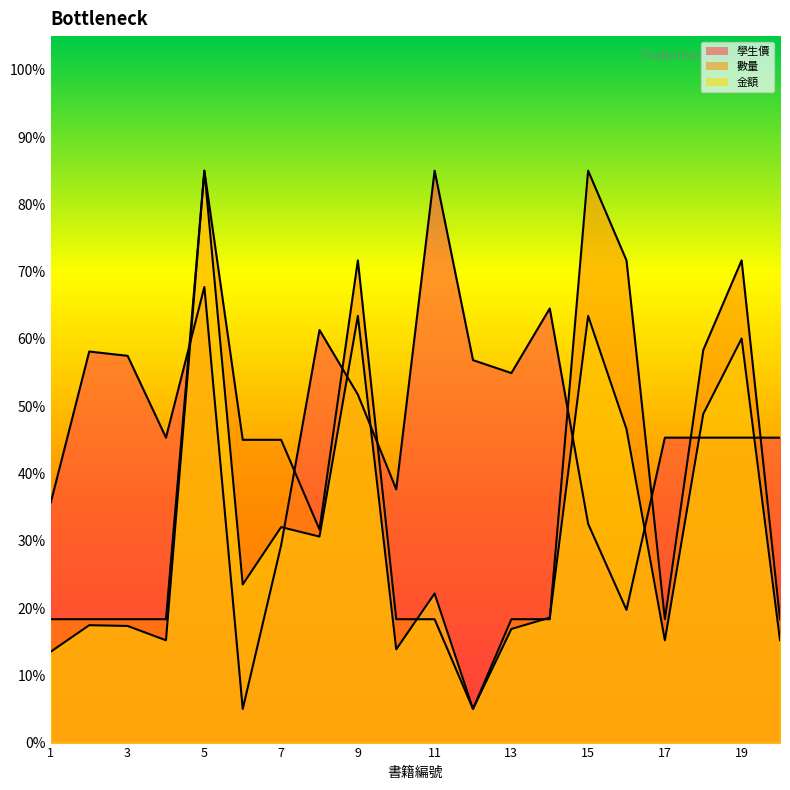

How many lines are shown in the chart?

3